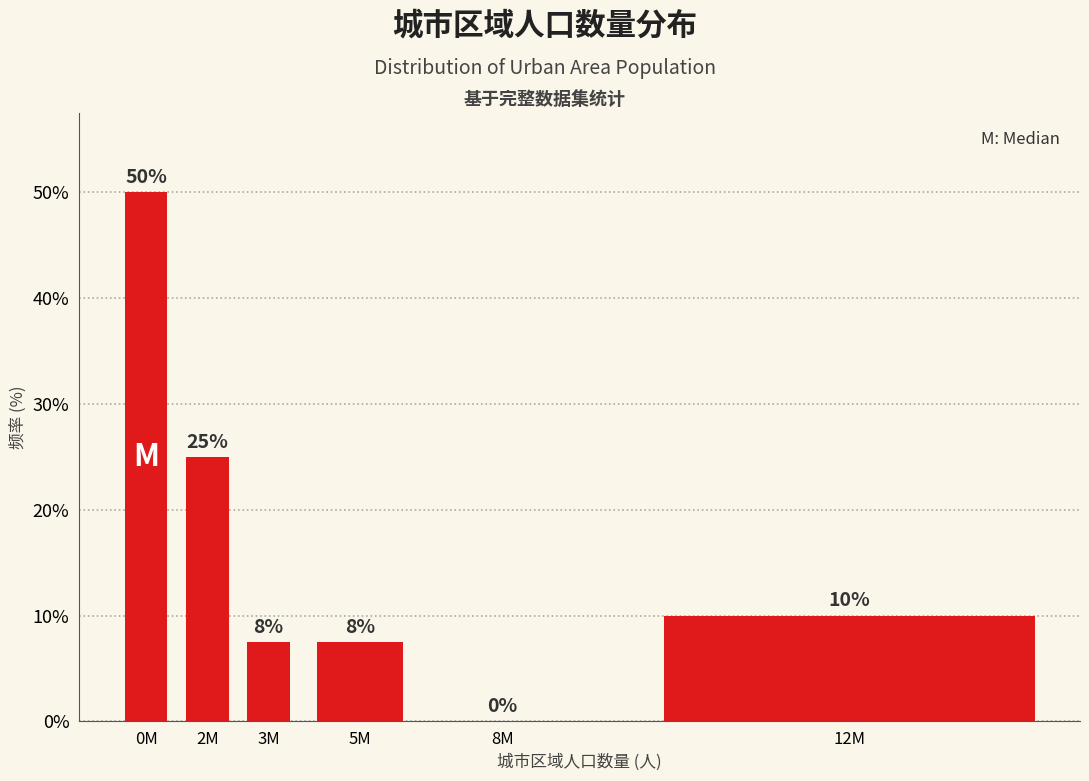

The value at 8M is 0.0. True or false?

True